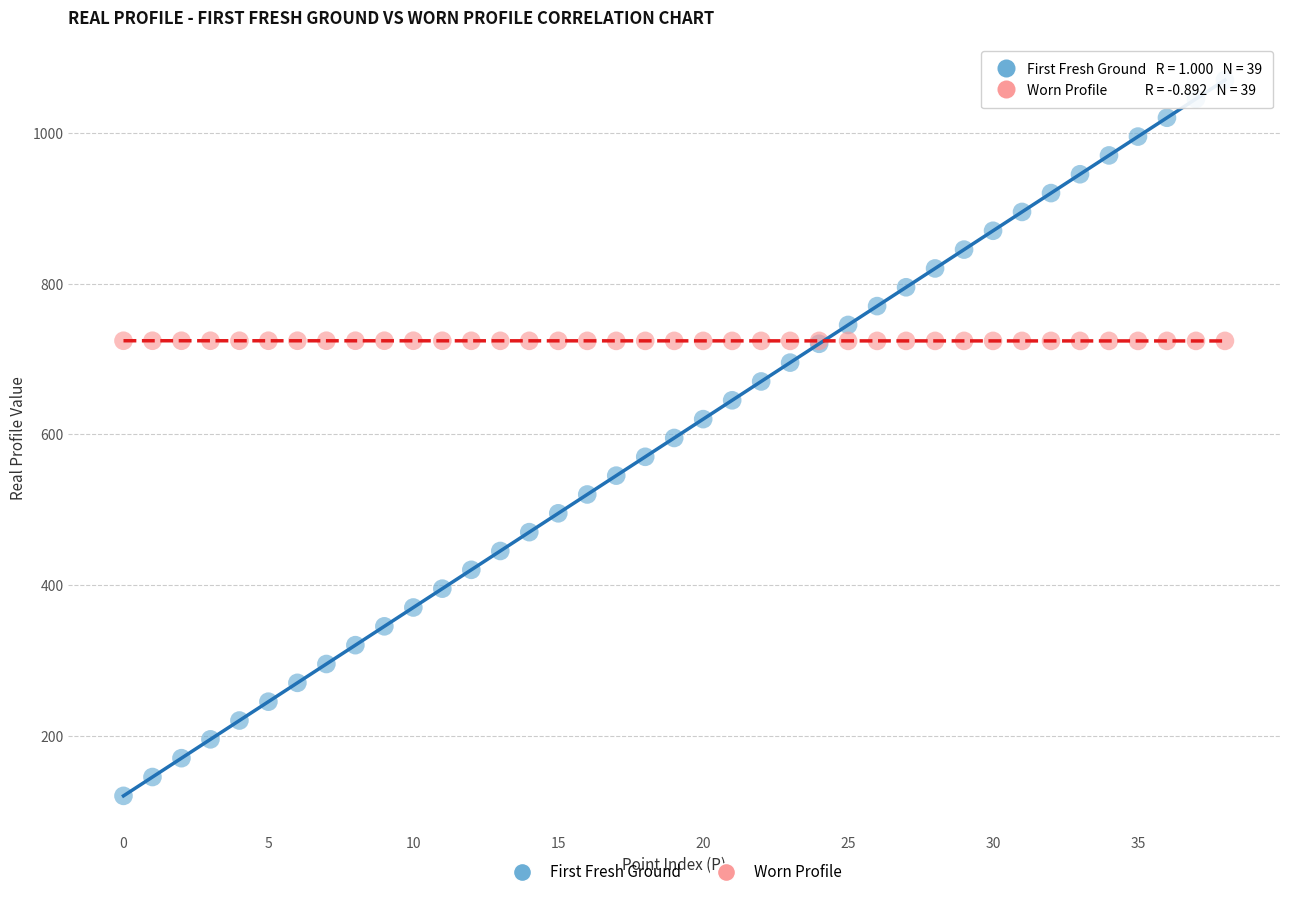

Which series has the widest spread of Y values?

First Fresh Ground